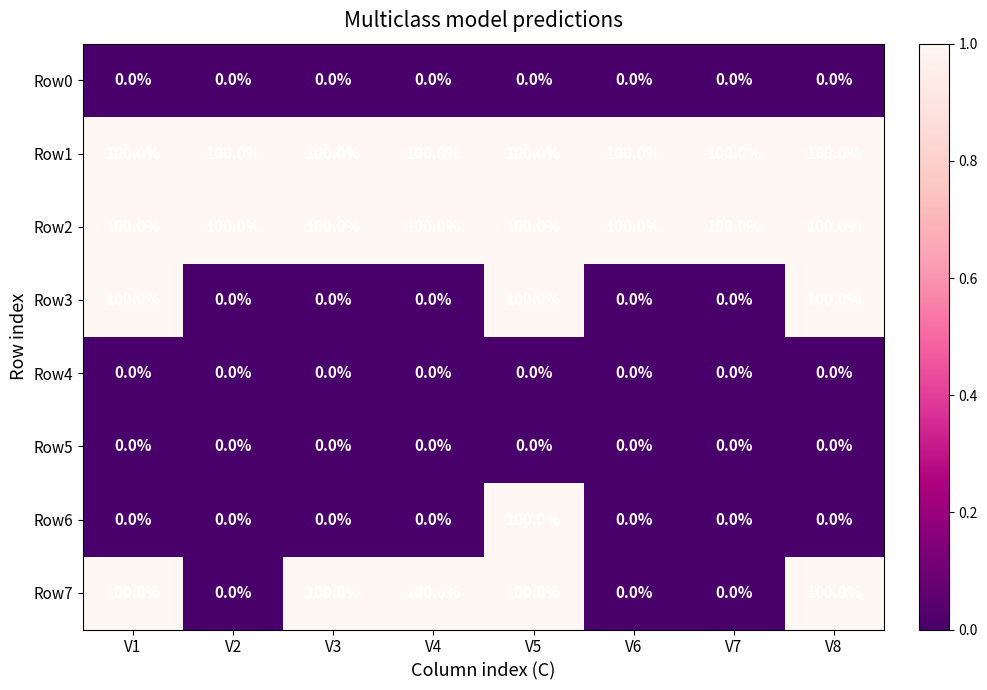

The value of Row6 at V8 is 0. True or false?

True